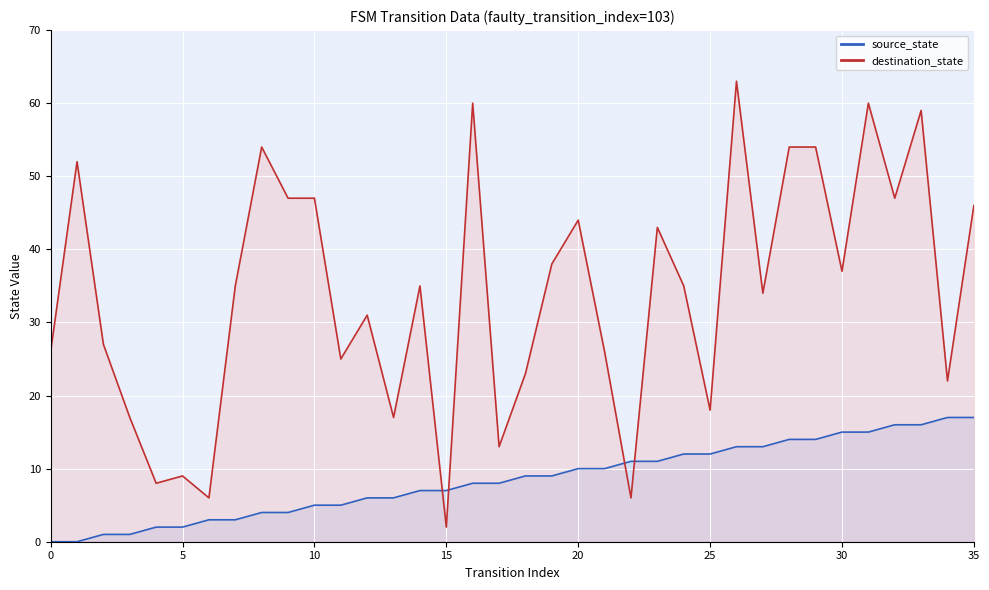

Which series has the largest total across all categories?

destination_state